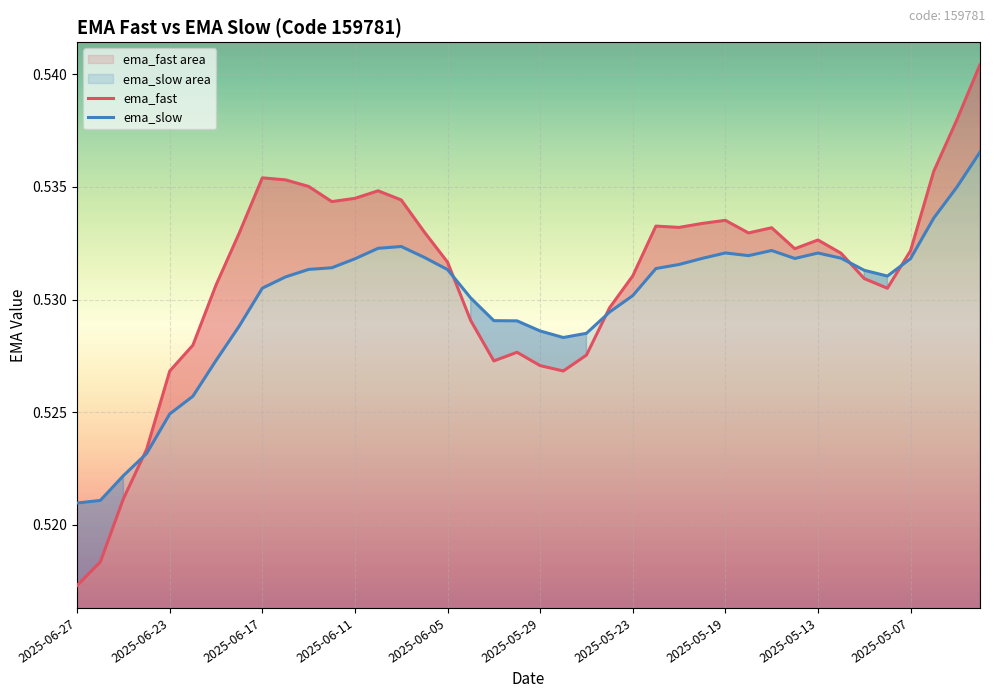

True or false: ema_slow has a value of 0.2 at 2025-06-17.

False